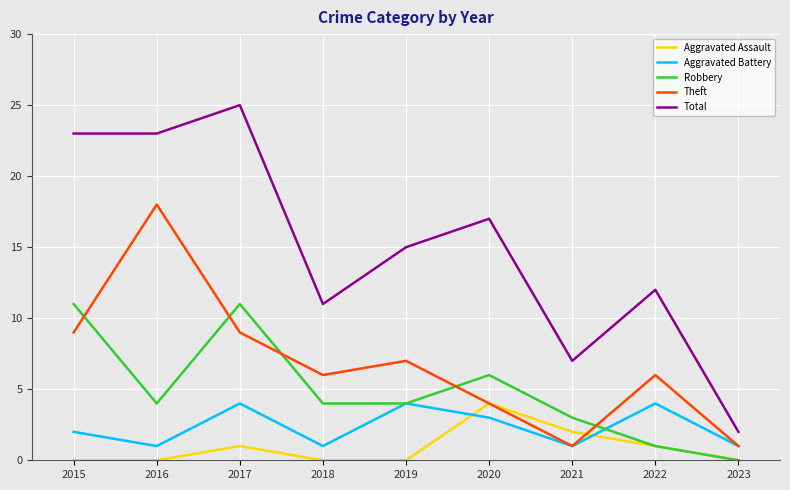

Read the Aggravated Battery value at 2020.

3